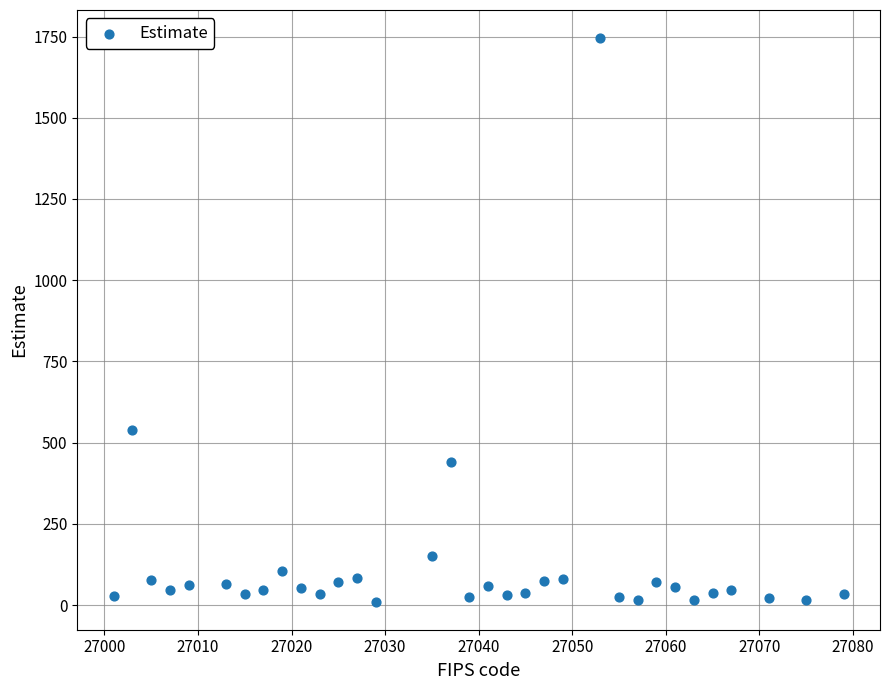

What is the range of X values (max minus min)?

78